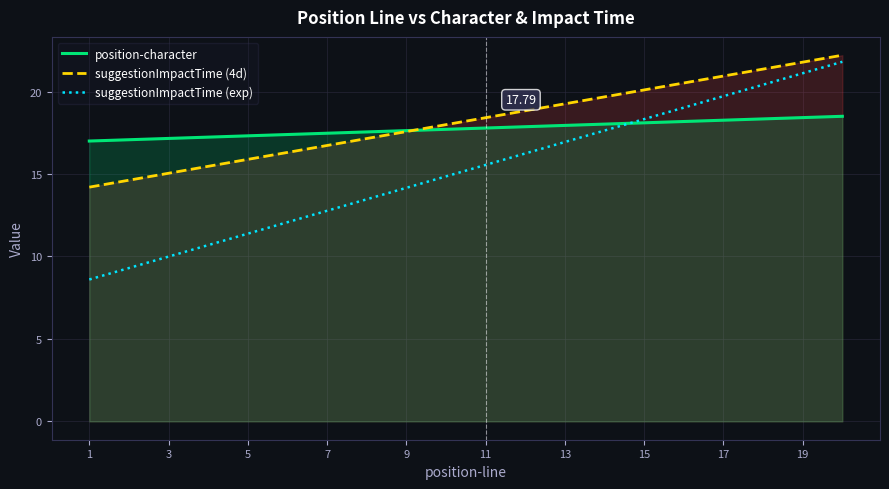

What is the spread (max minus min) of values at 13?

2.3